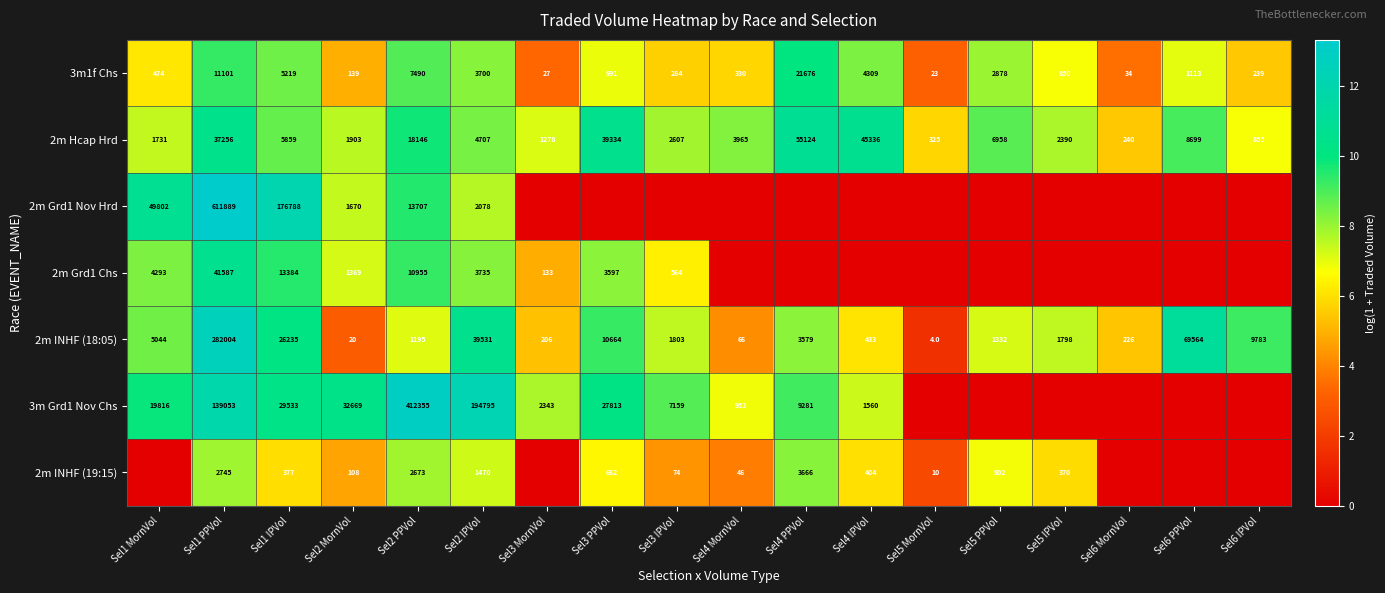

What is the total value across all series at Sel5 PPVol?

30.8